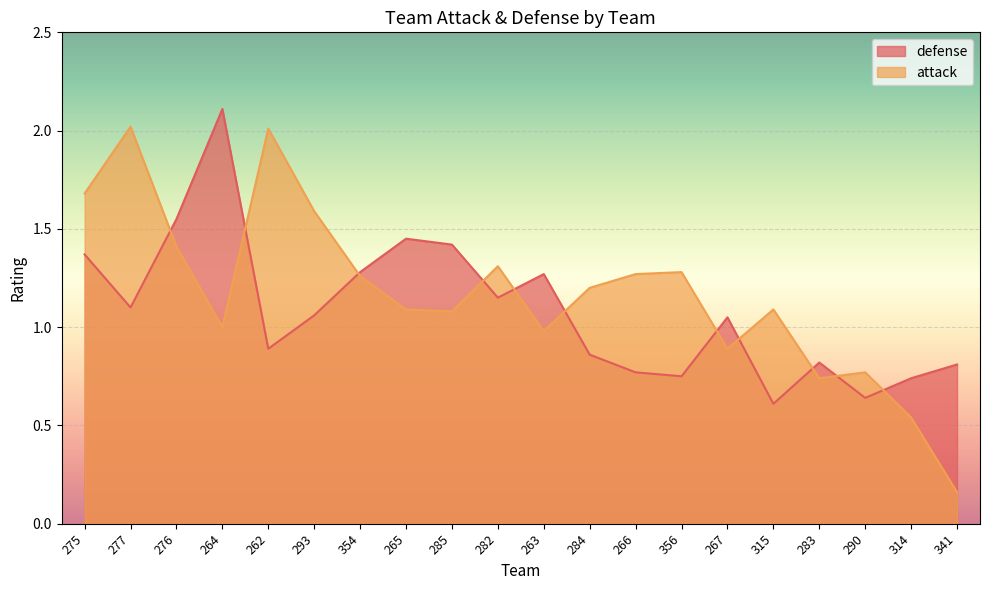

Rank the categories by attack value from lowest to highest.

341, 314, 283, 290, 267, 263, 264, 285, 265, 315, 284, 354, 266, 356, 282, 276, 293, 275, 262, 277